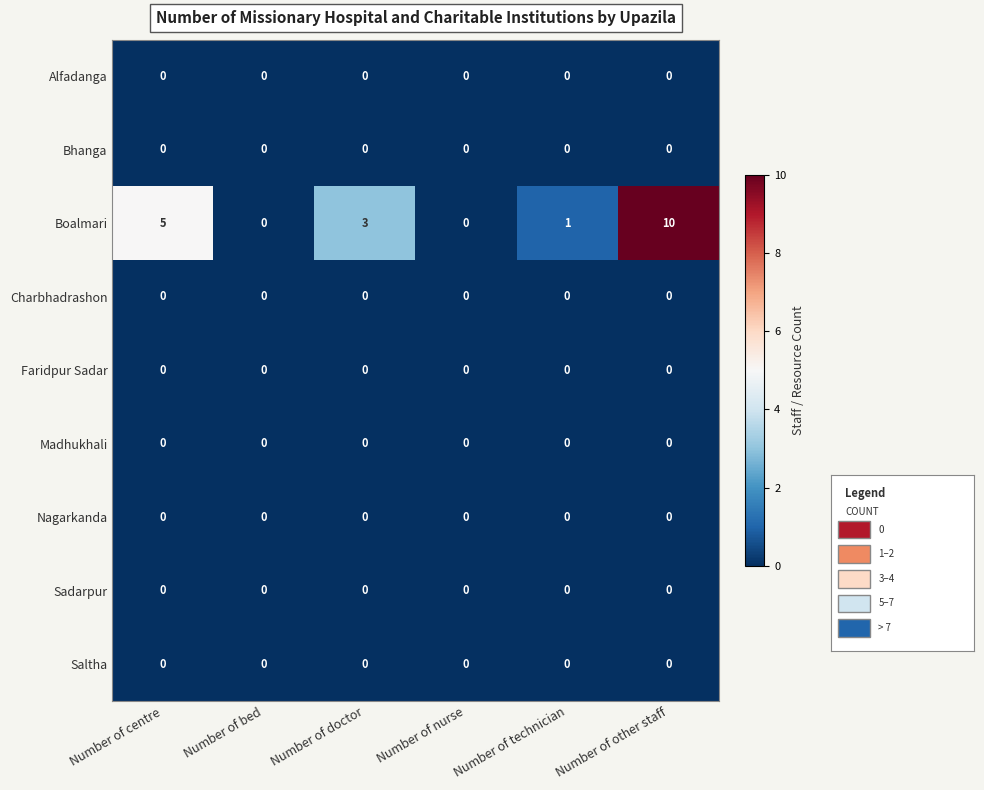

What is the total value across all series at Number of other staff?

10